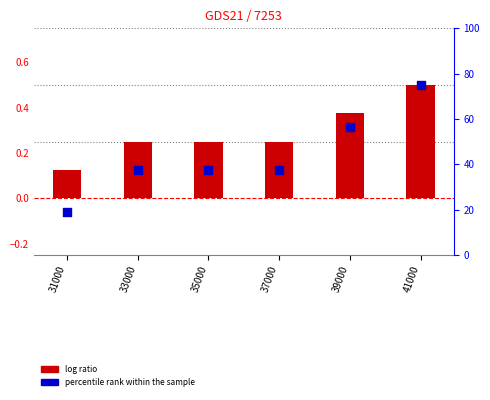

Which series reaches the maximum Y coordinate?

percentile rank within the sample